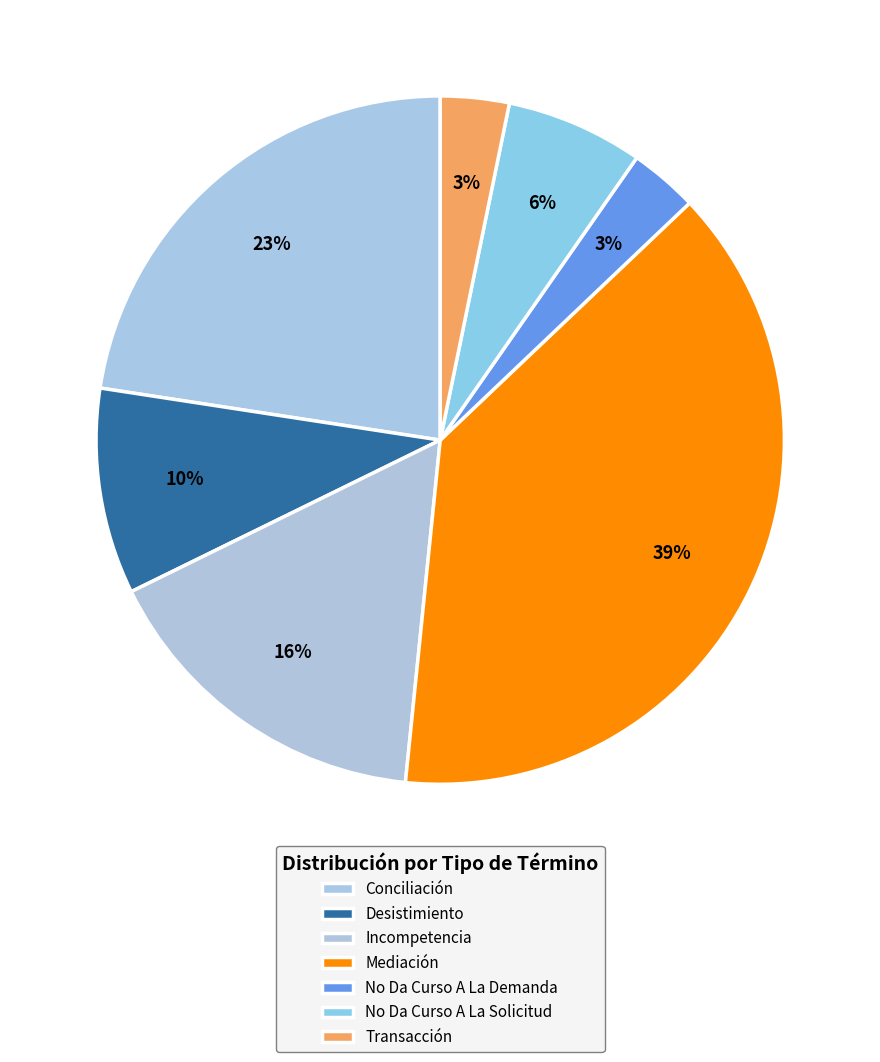

Which category has the biggest portion of the pie?

Mediación